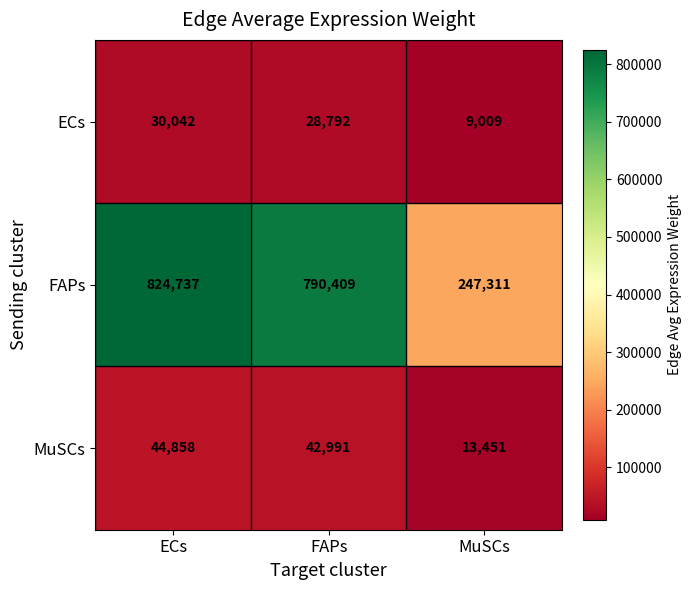

What is the difference between the ECs values at FAPs and MuSCs?

19783